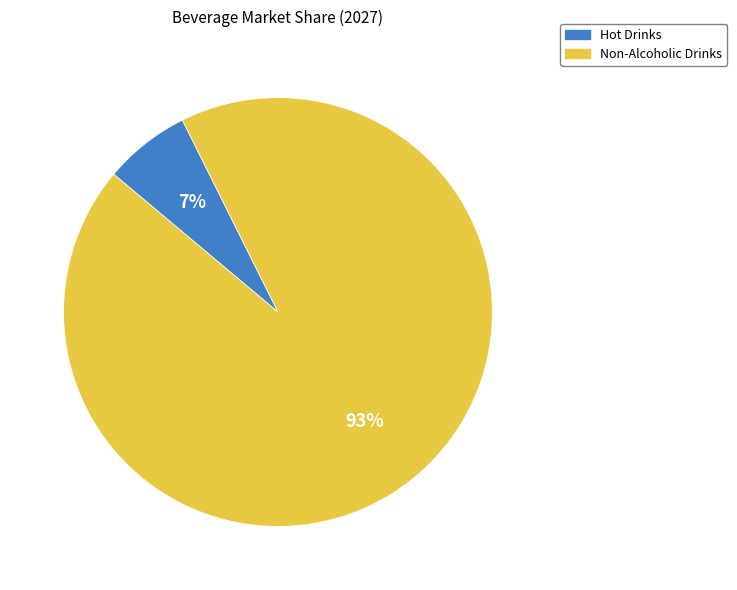

To the nearest percent, what portion does Hot Drinks represent?

7%